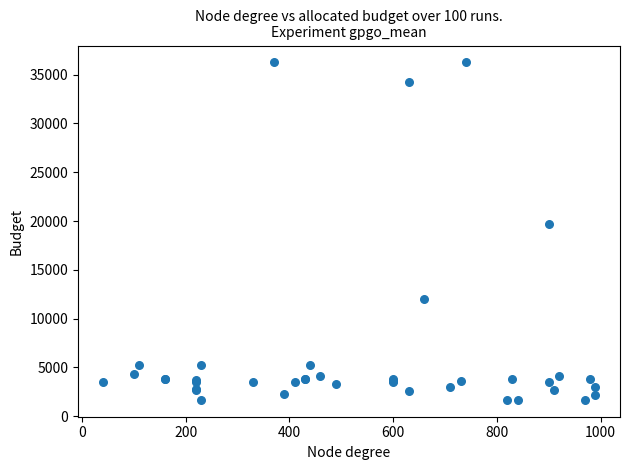

What Y value in the scatter plot is closest to 18967?

19744